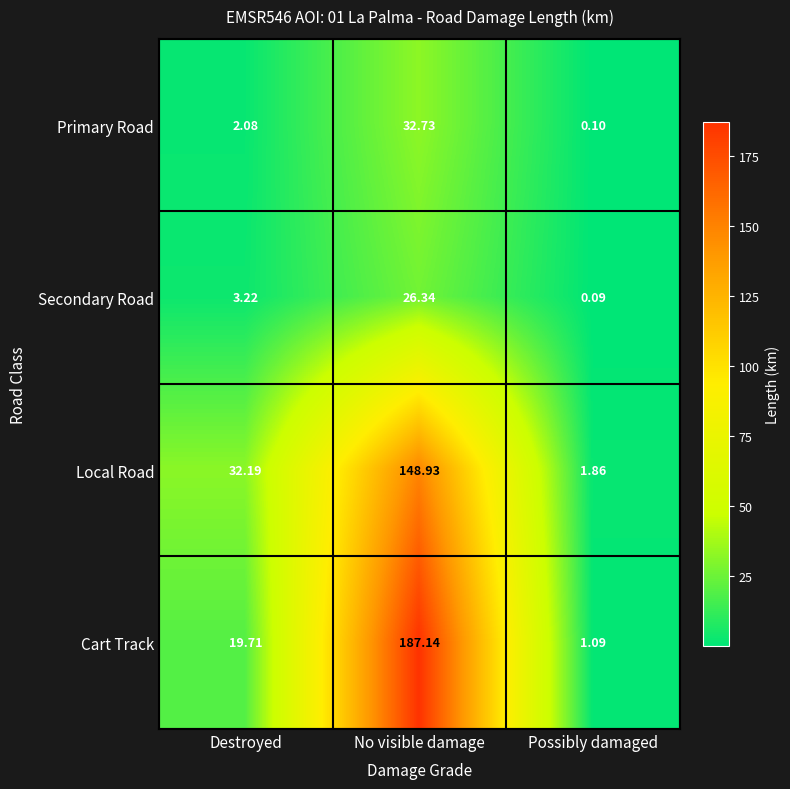

How many data points in Primary Road are above 2?

2